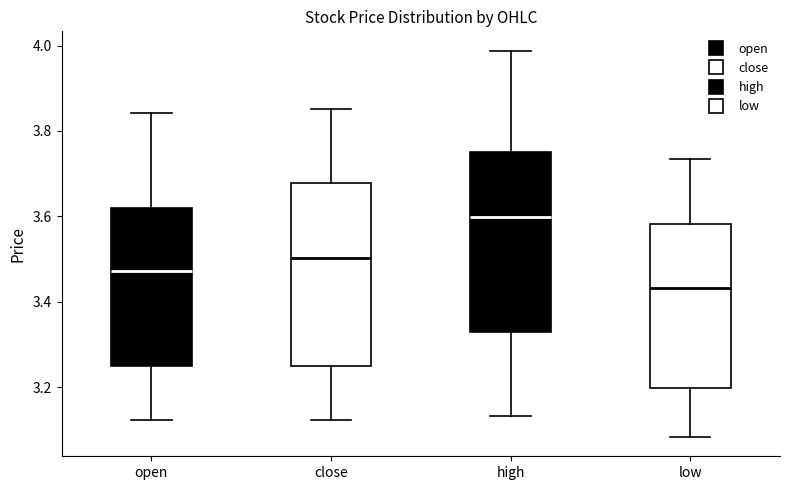

Reading left to right, transcribe this box plot: for each box, give where its median line is, the range the box spans, and where its two whiskers end, as read against the y-axis. The values are not printed on the chart, so give them approximately, as read against the axis.

open: median 3.48, box 3.24 to 3.62, whiskers 3.12 to 3.84
close: median 3.50, box 3.24 to 3.68, whiskers 3.12 to 3.86
high: median 3.60, box 3.32 to 3.74, whiskers 3.14 to 3.98
low: median 3.44, box 3.20 to 3.58, whiskers 3.08 to 3.74